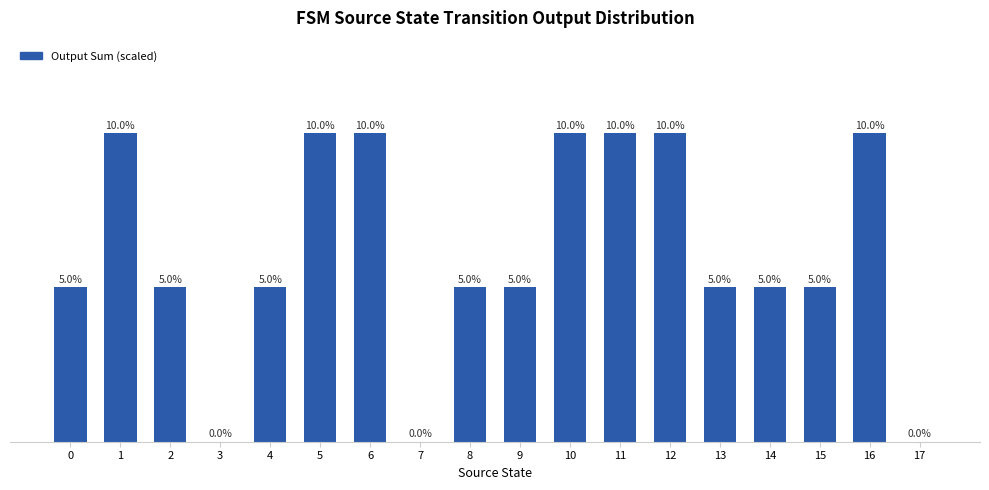

How many series are shown in this chart?

1